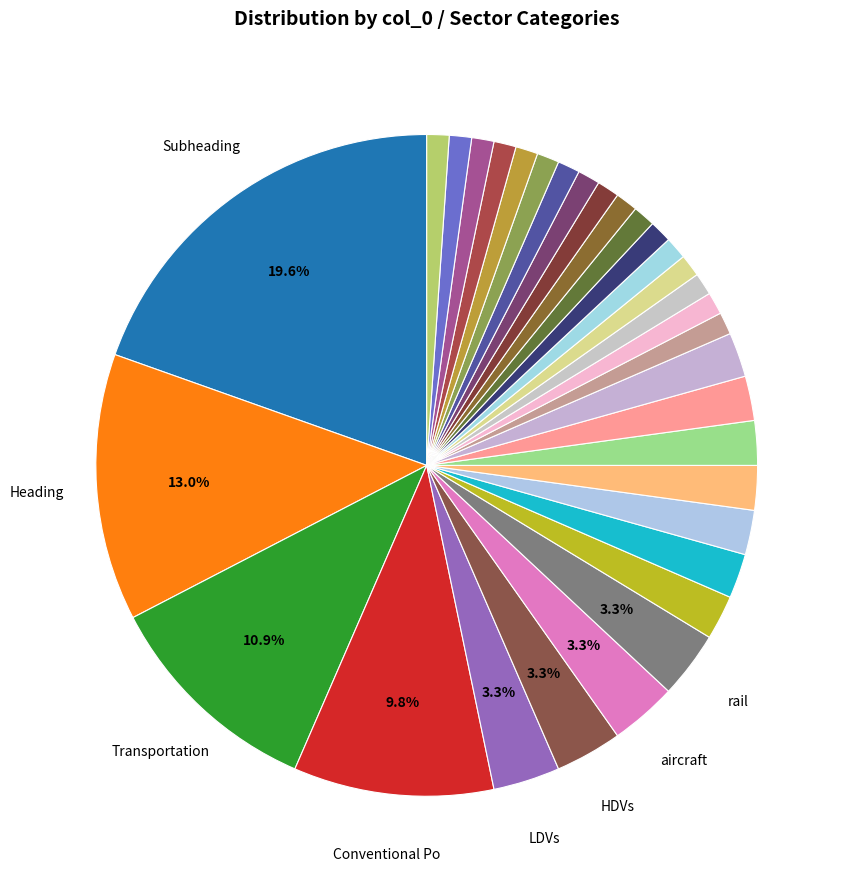

Does any single category account for the majority?

No